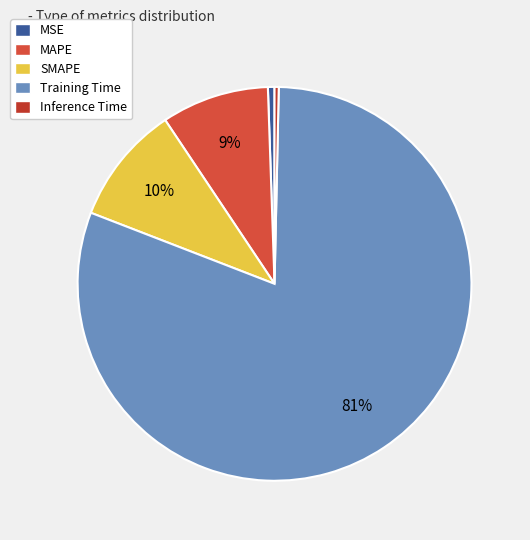

Which category has the smallest portion of the pie?

Inference Time